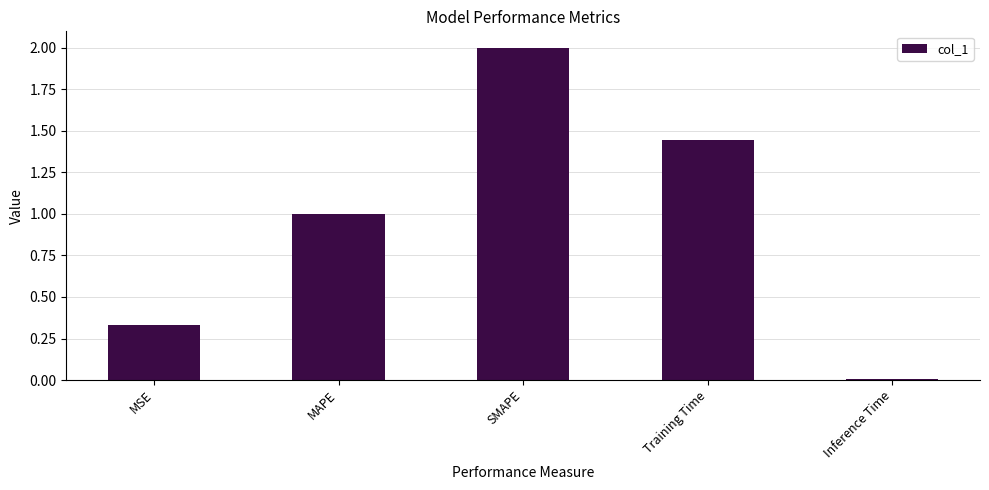

What is the maximum value shown in the chart?

2.0